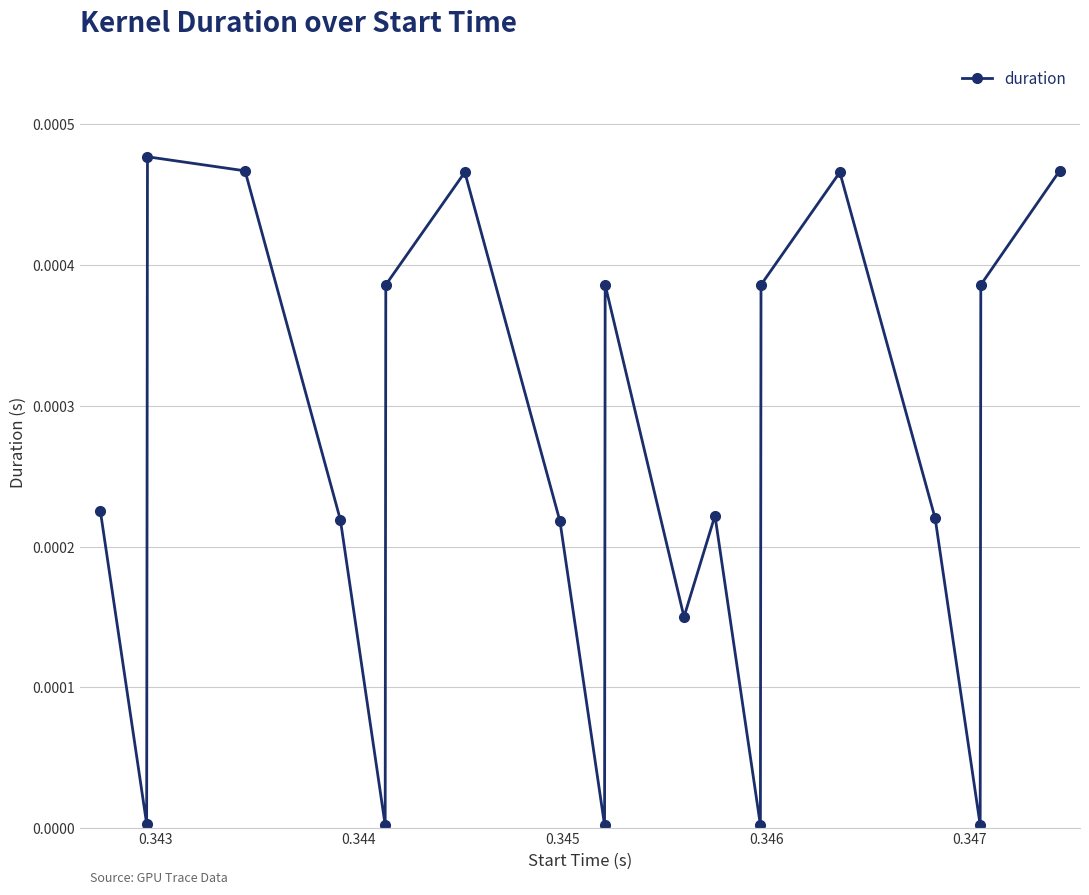

Does the chart have visible grid lines?

Yes